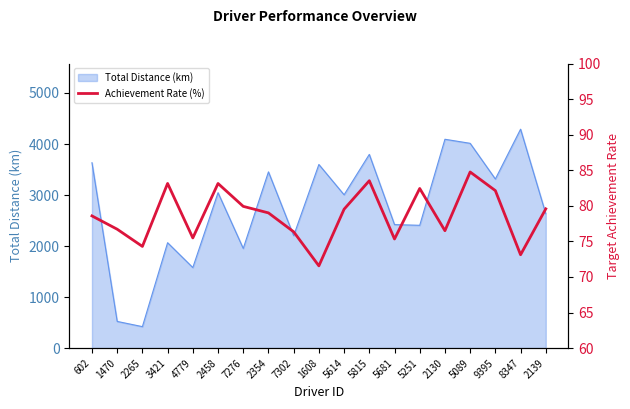

What is the value of the 15th point from the left?

76.5